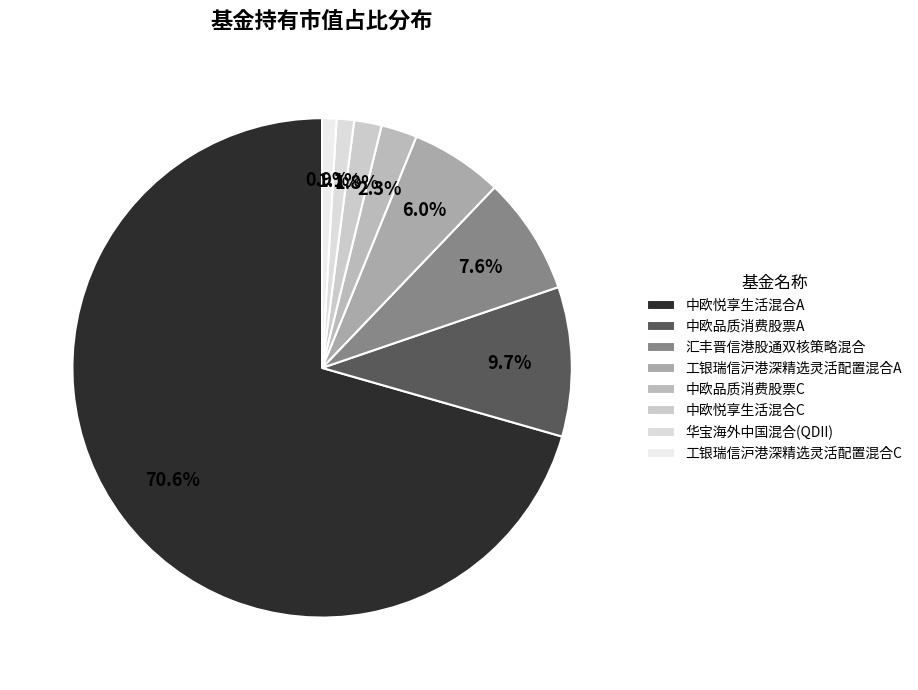

Is it true that 中欧悦享生活混合A is 58% of the pie?

False